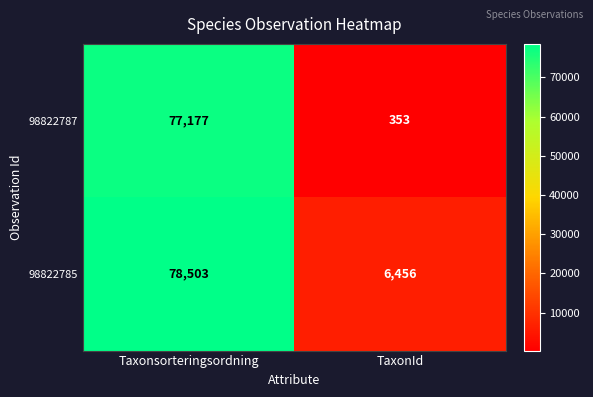

Reading left to right, extract all data points from this chart.

98822787: 77177	353
98822785: 78503	6456